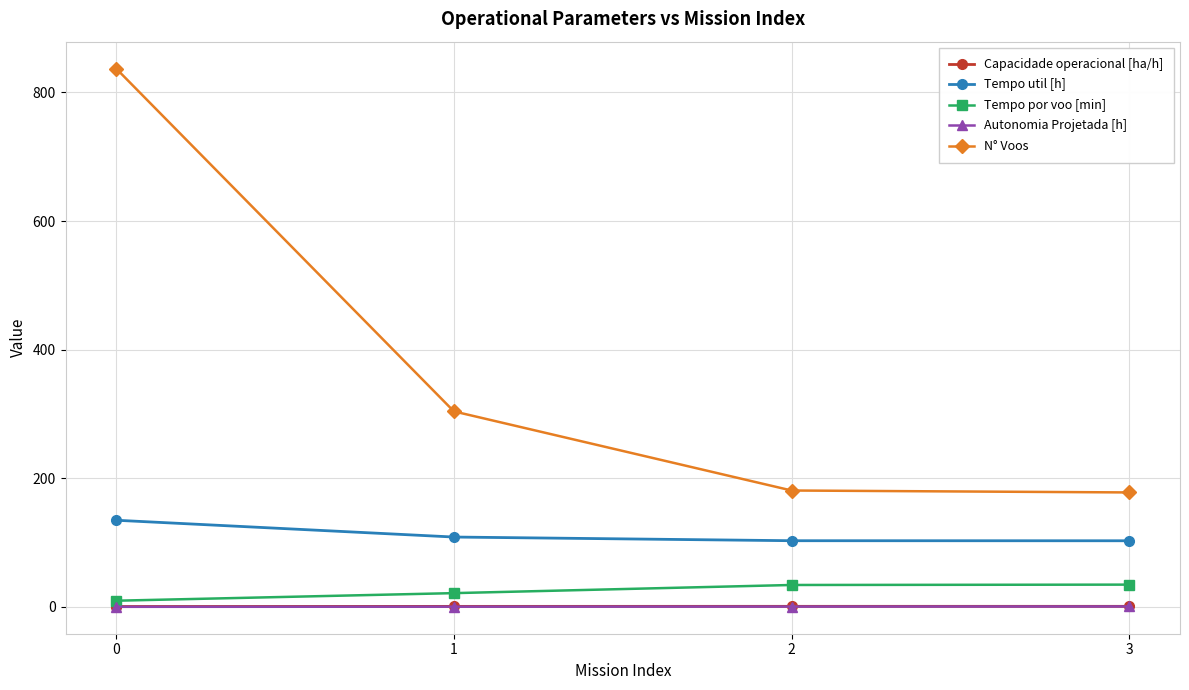

Which series has the widest spread of values?

N° Voos